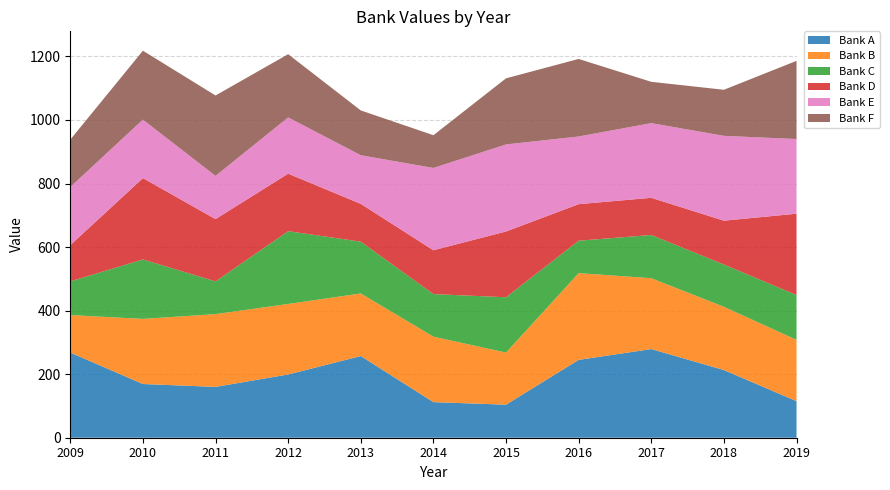

Reading left to right, list all the values displayed in this chart.

Bank A: 2009=268	2010=169	2011=160	2012=199	2013=257	2014=112	2015=104	2016=245	2017=279	2018=213	2019=115
Bank B: 2009=118	2010=205	2011=229	2012=222	2013=197	2014=206	2015=164	2016=273	2017=223	2018=199	2019=193
Bank C: 2009=106	2010=187	2011=103	2012=229	2013=163	2014=134	2015=174	2016=102	2017=136	2018=133	2019=141
Bank D: 2009=114	2010=256	2011=196	2012=181	2013=119	2014=138	2015=207	2016=115	2017=117	2018=138	2019=256
Bank E: 2009=183	2010=184	2011=136	2012=177	2013=153	2014=259	2015=274	2016=213	2017=235	2018=267	2019=235
Bank F: 2009=149	2010=217	2011=253	2012=199	2013=141	2014=103	2015=208	2016=244	2017=130	2018=145	2019=246